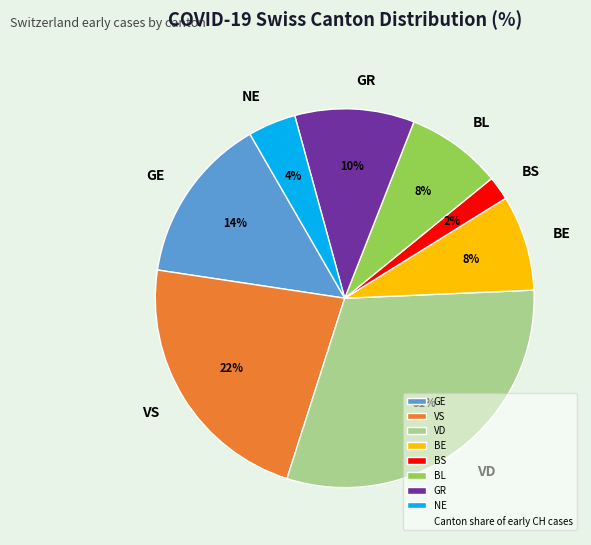

Do BS and VD together represent more than half of the pie?

No